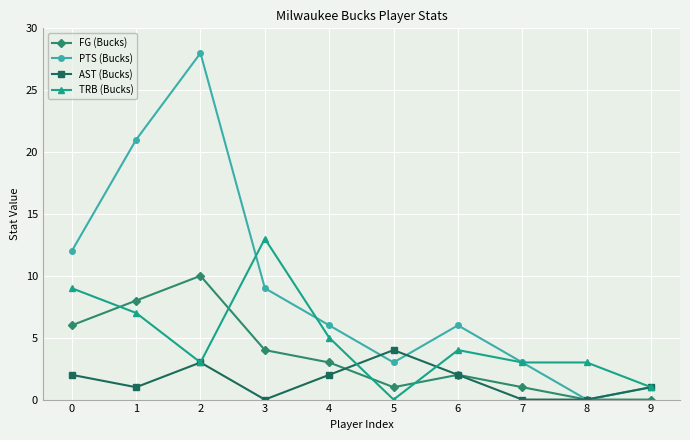

Where do PTS (Bucks) and AST (Bucks) first cross each other?

4 and 5